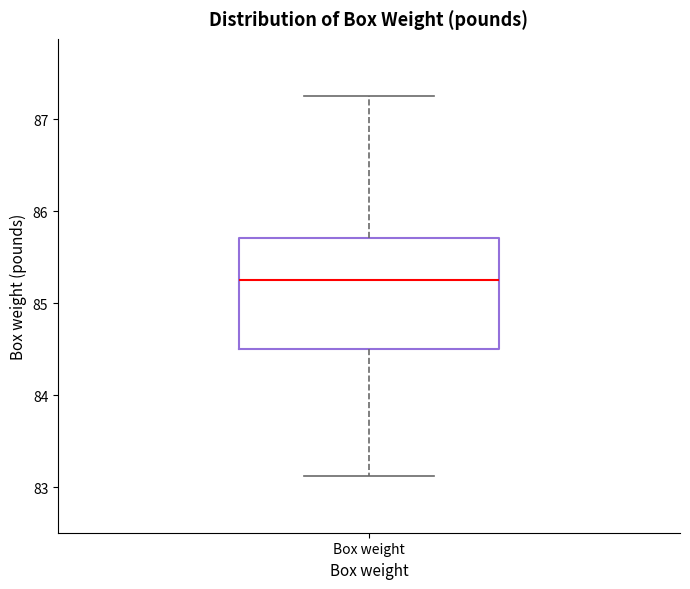

Transcribe this box plot: give where the median line is, the range the box spans, and where the two whiskers end, as read against the y-axis. The values are not printed on the chart, so give them approximately, as read against the axis.

median 85.3, box 84.5 to 85.7, whiskers 83.1 to 87.3